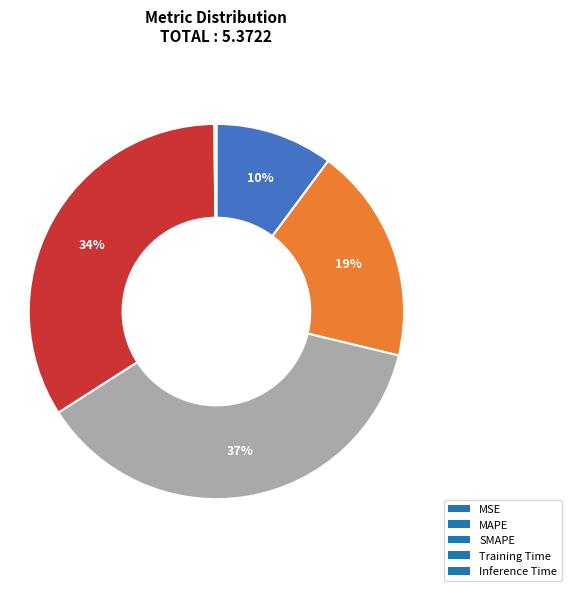

To the nearest percent, what is the difference between the largest and smallest slice percentages?

37%